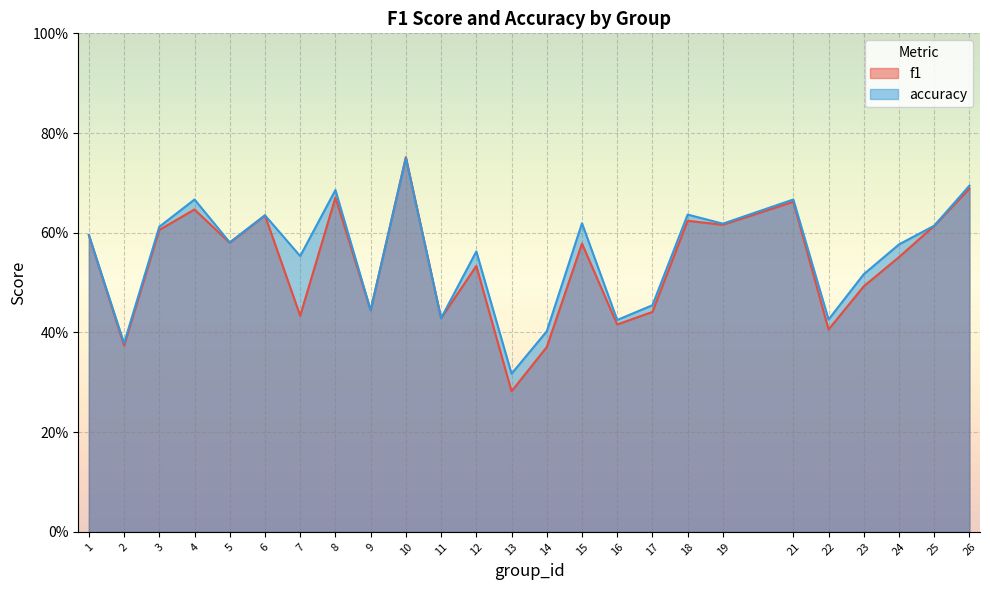

True or false: f1 has a value of 0.7 at 22.

False